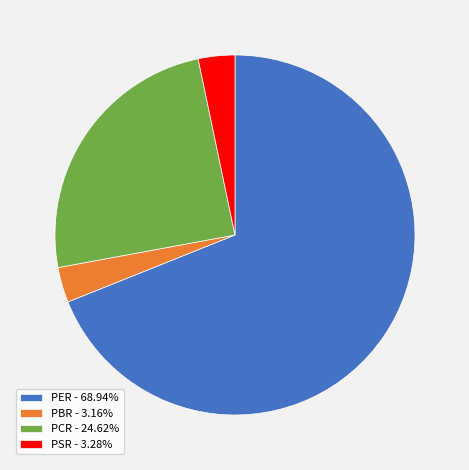

Does any single category account for the majority?

Yes